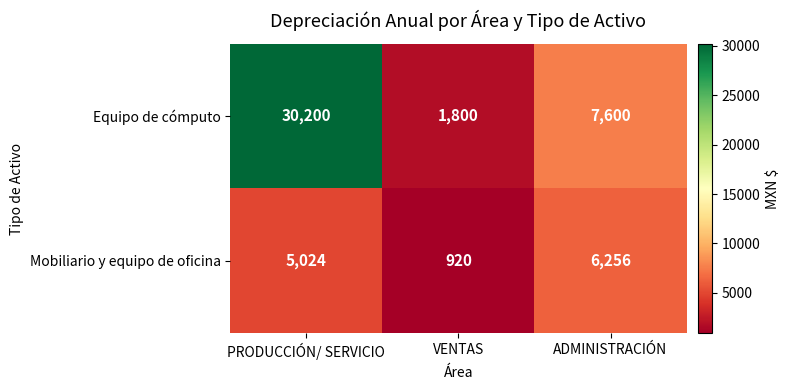

How many data points does each series have?

3